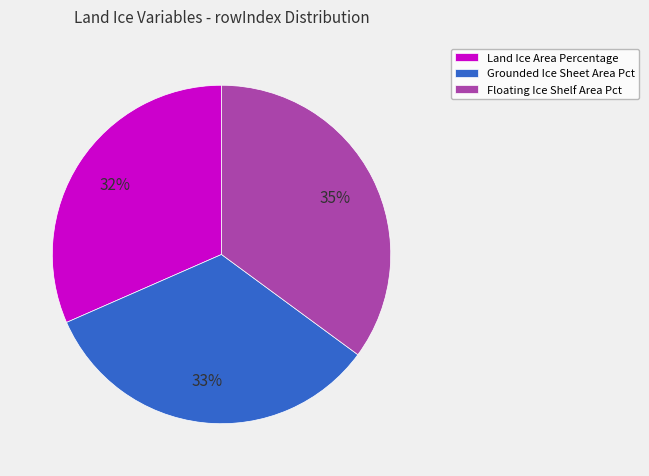

To the nearest percent, what percentage of the pie is Land Ice Area Percentage?

32%